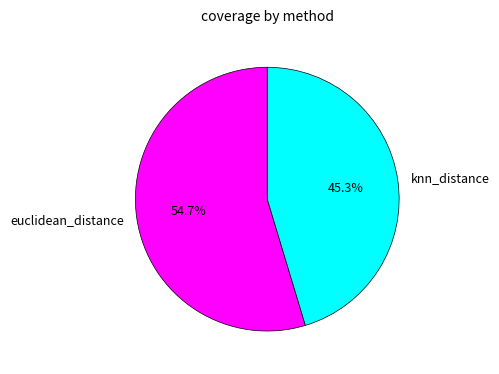

Between knn_distance and euclidean_distance, which is larger?

euclidean_distance